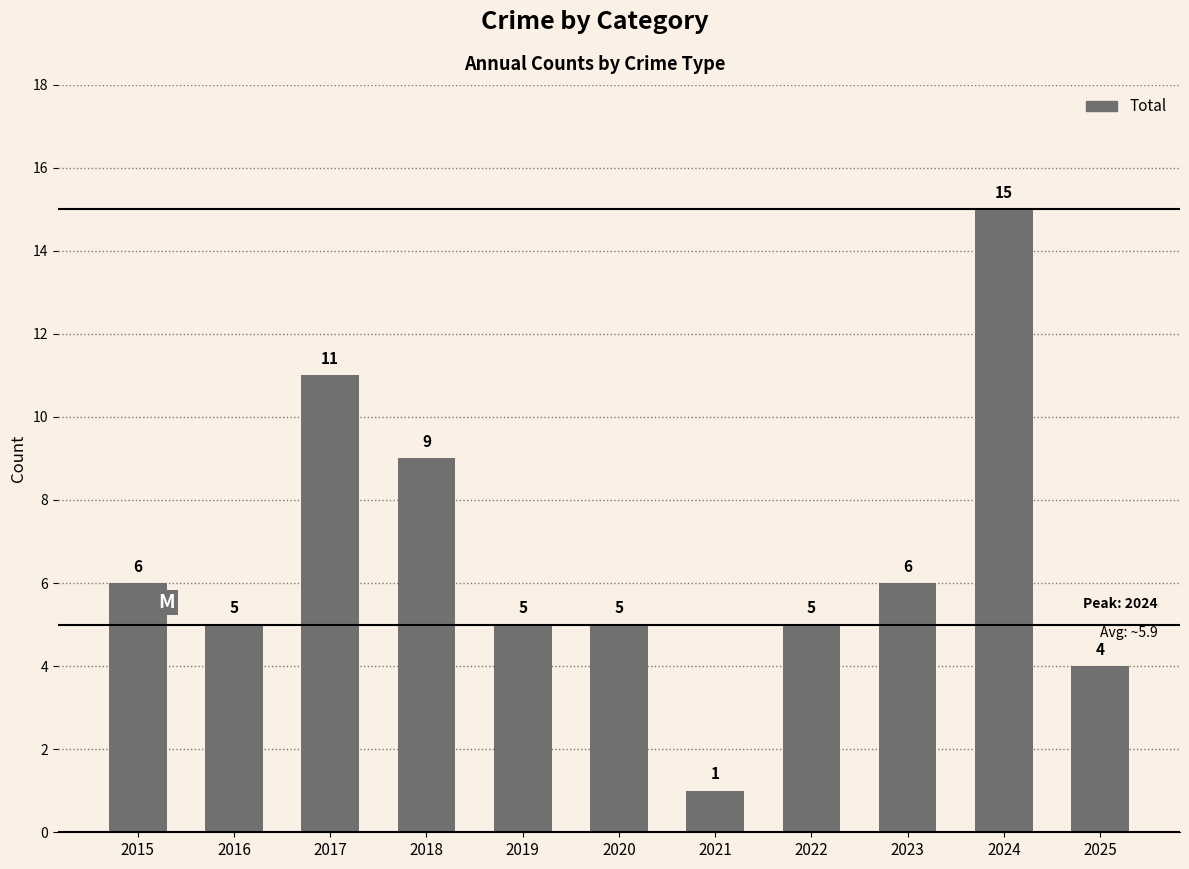

At which category does the chart reach its peak across all series?

2024